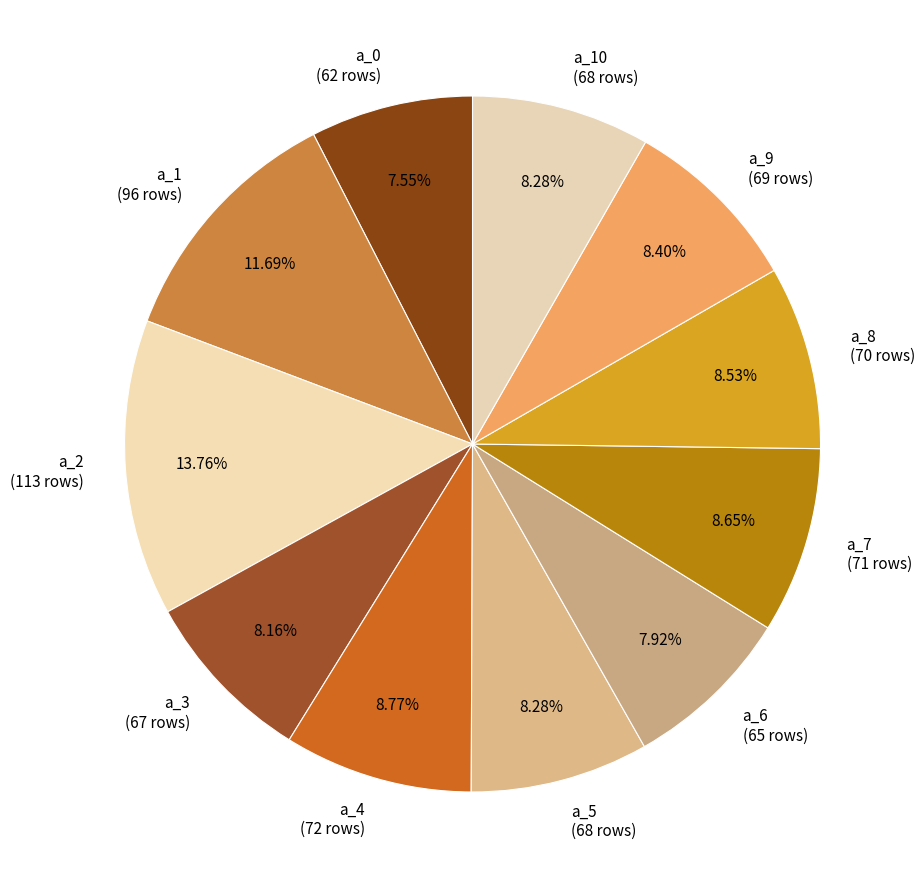

Does any single category account for the majority?

No